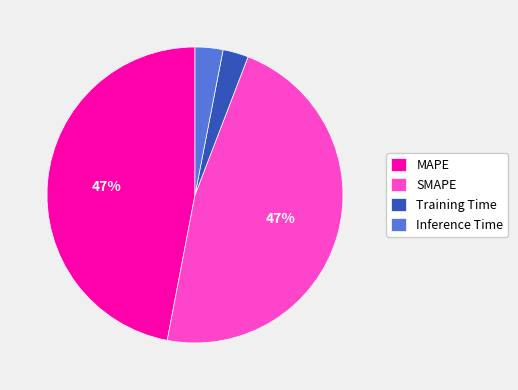

To the nearest percent, what is the average slice percentage?

25%